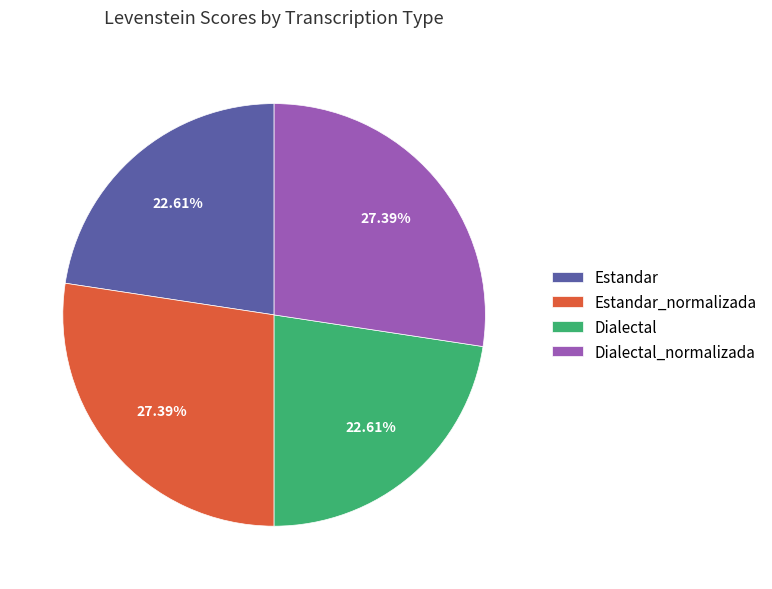

Does Estandar_normalizada account for over 50% of the chart?

No